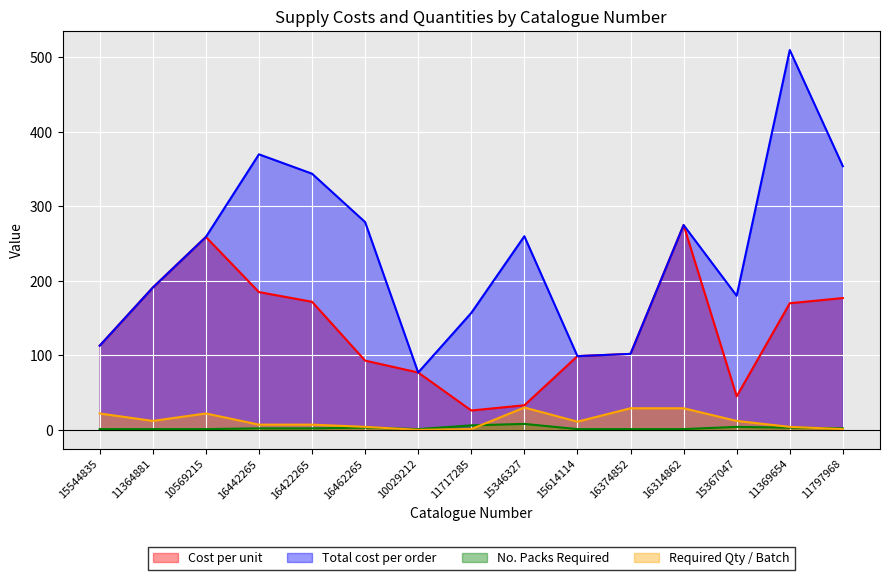

How many distinct data groups are displayed?

4